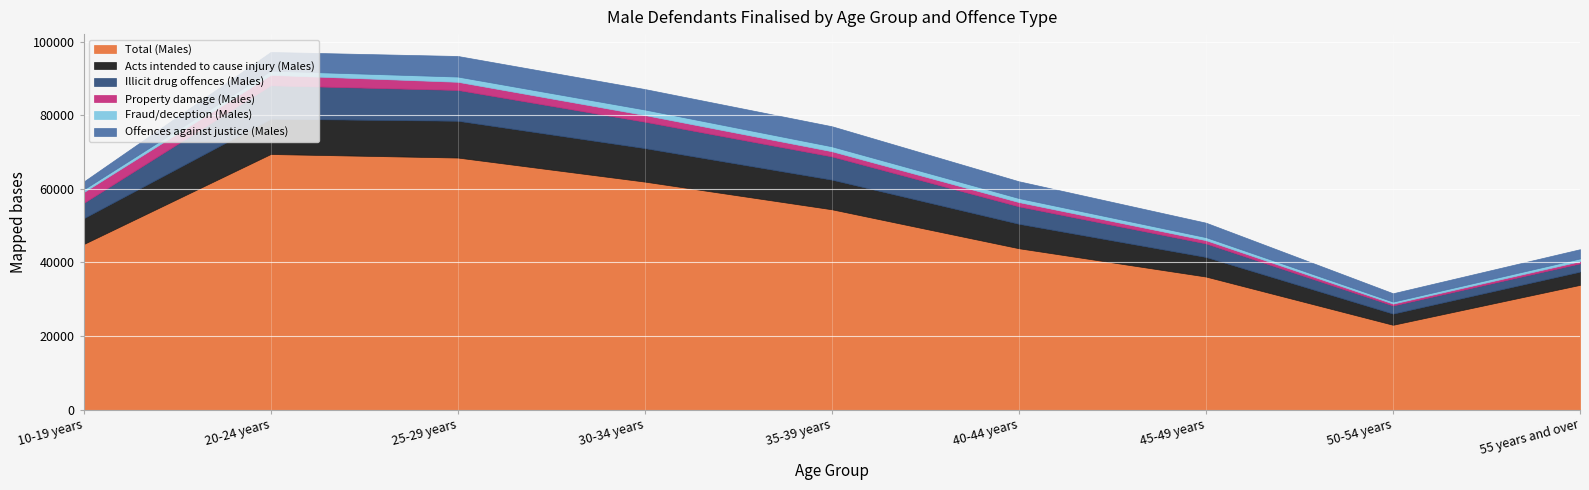

Between 35-39 years and 40-44 years, which series saw the biggest shift?

Total (Males)